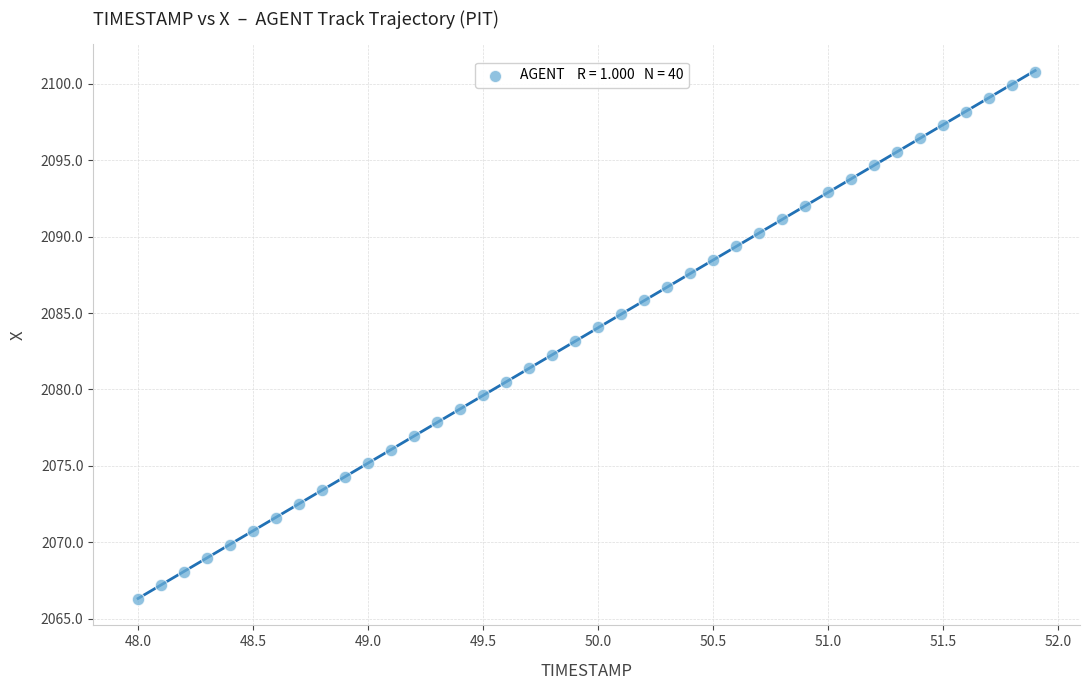

What is the range of X values (max minus min)?

3.9